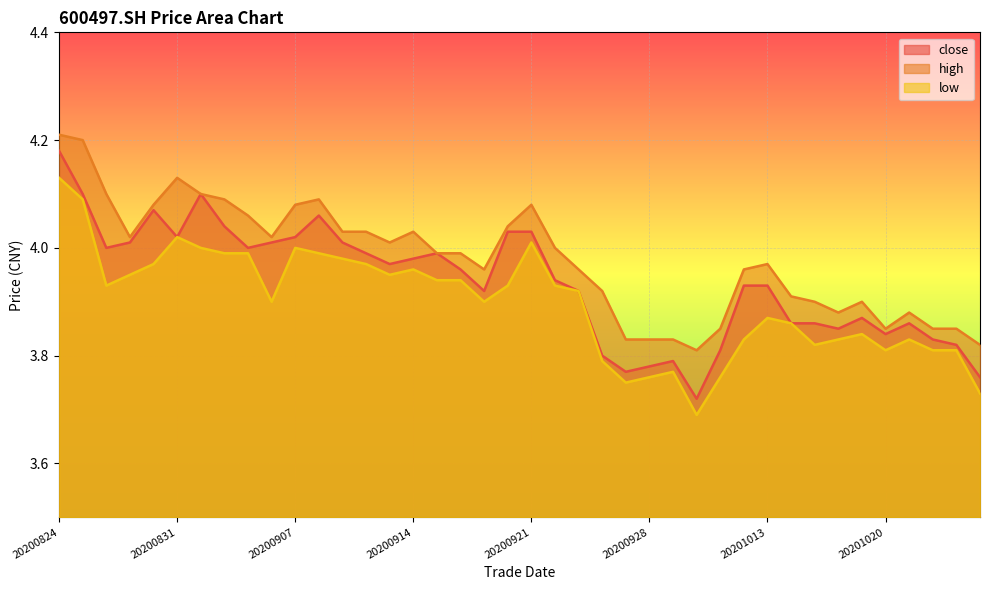

Is it true that high equals 4.1 at 20200908?

True